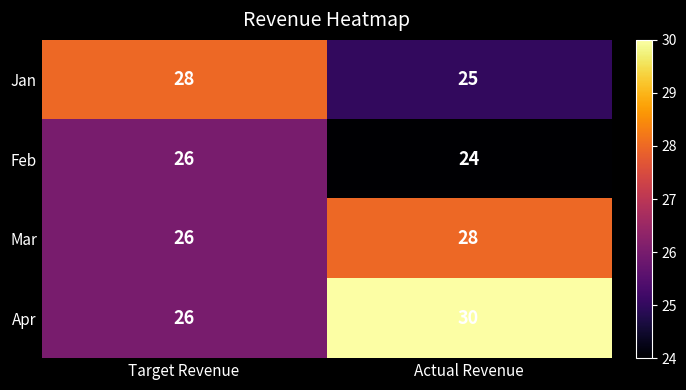

What is the average value of the Feb series?

25